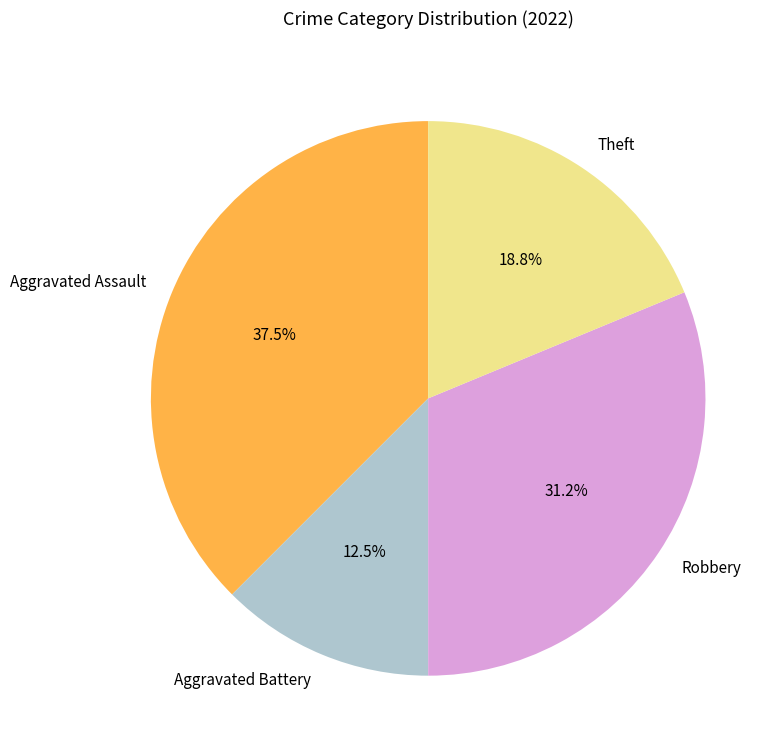

Does Aggravated Assault represent more than half of the total?

No